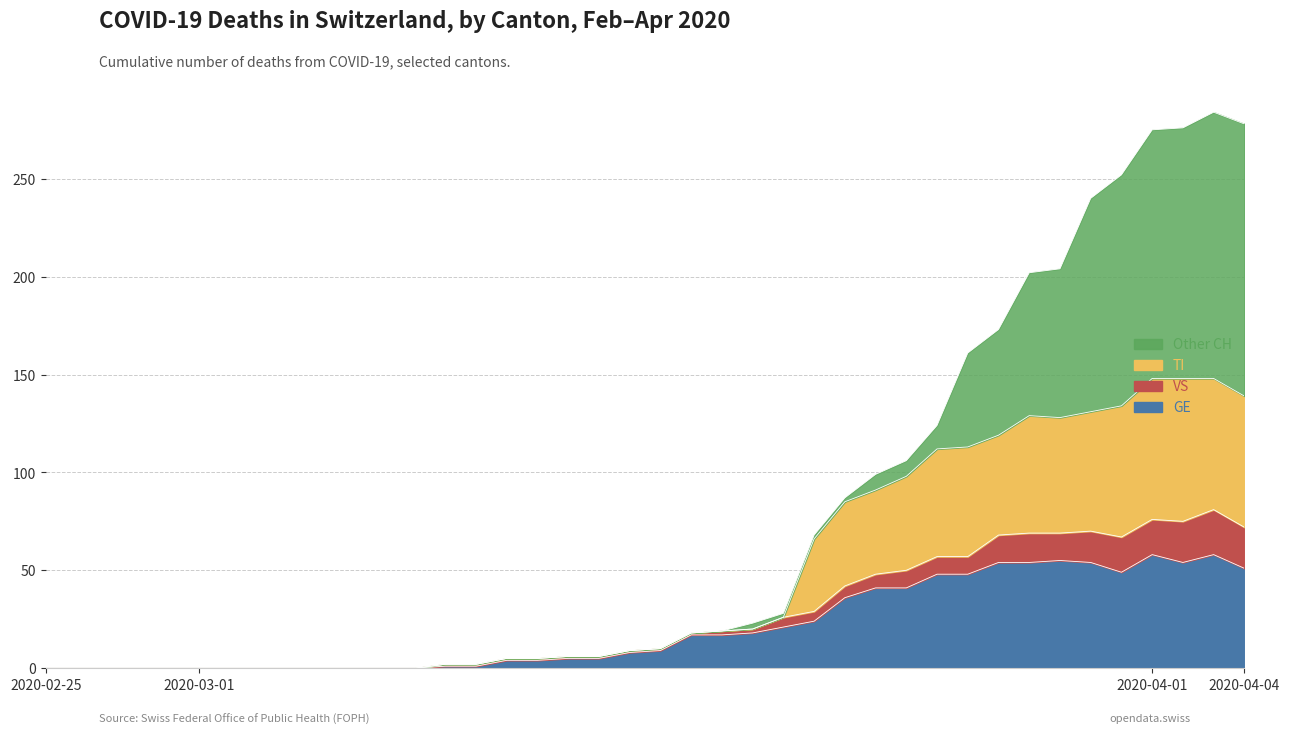

How many lines are shown in the chart?

4